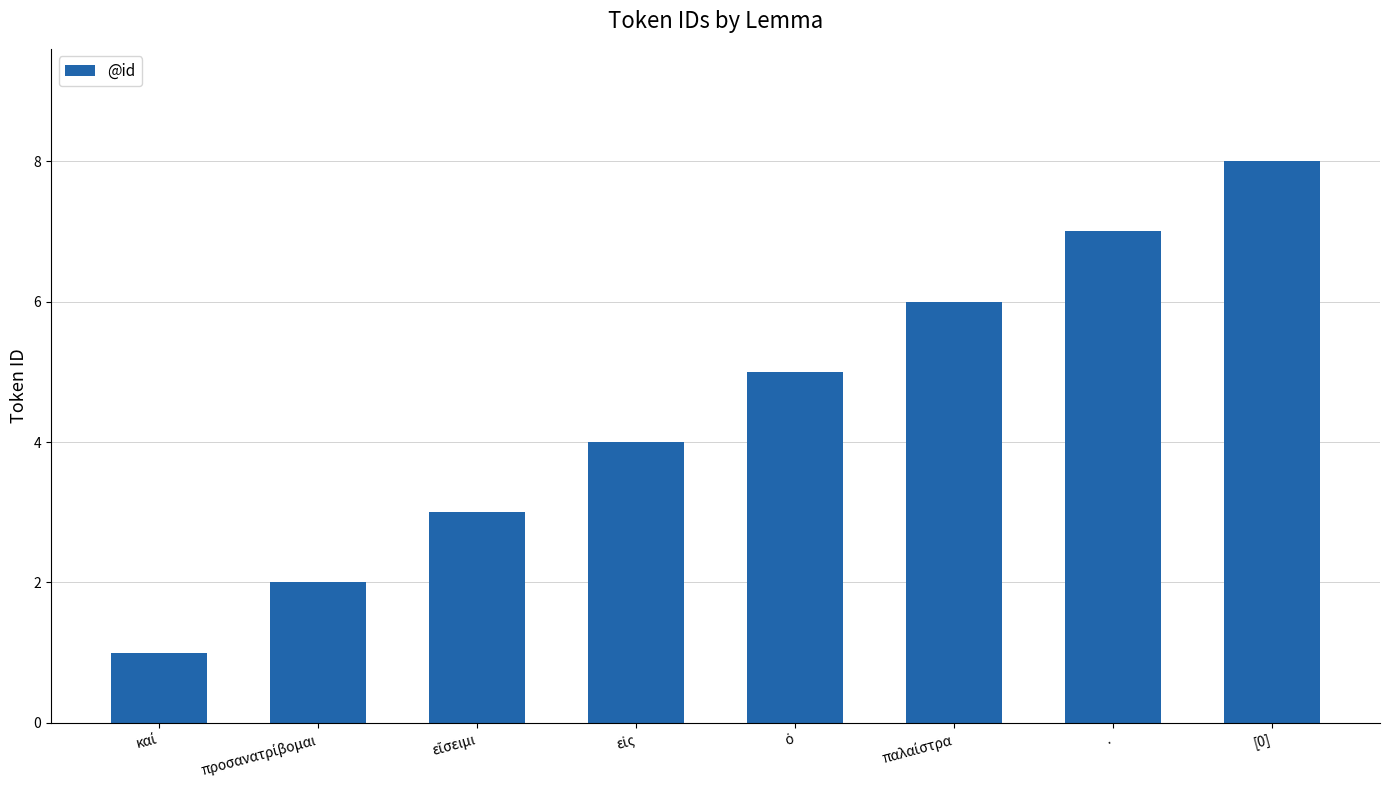

What is the label of the 8th bar from the left?

[0]